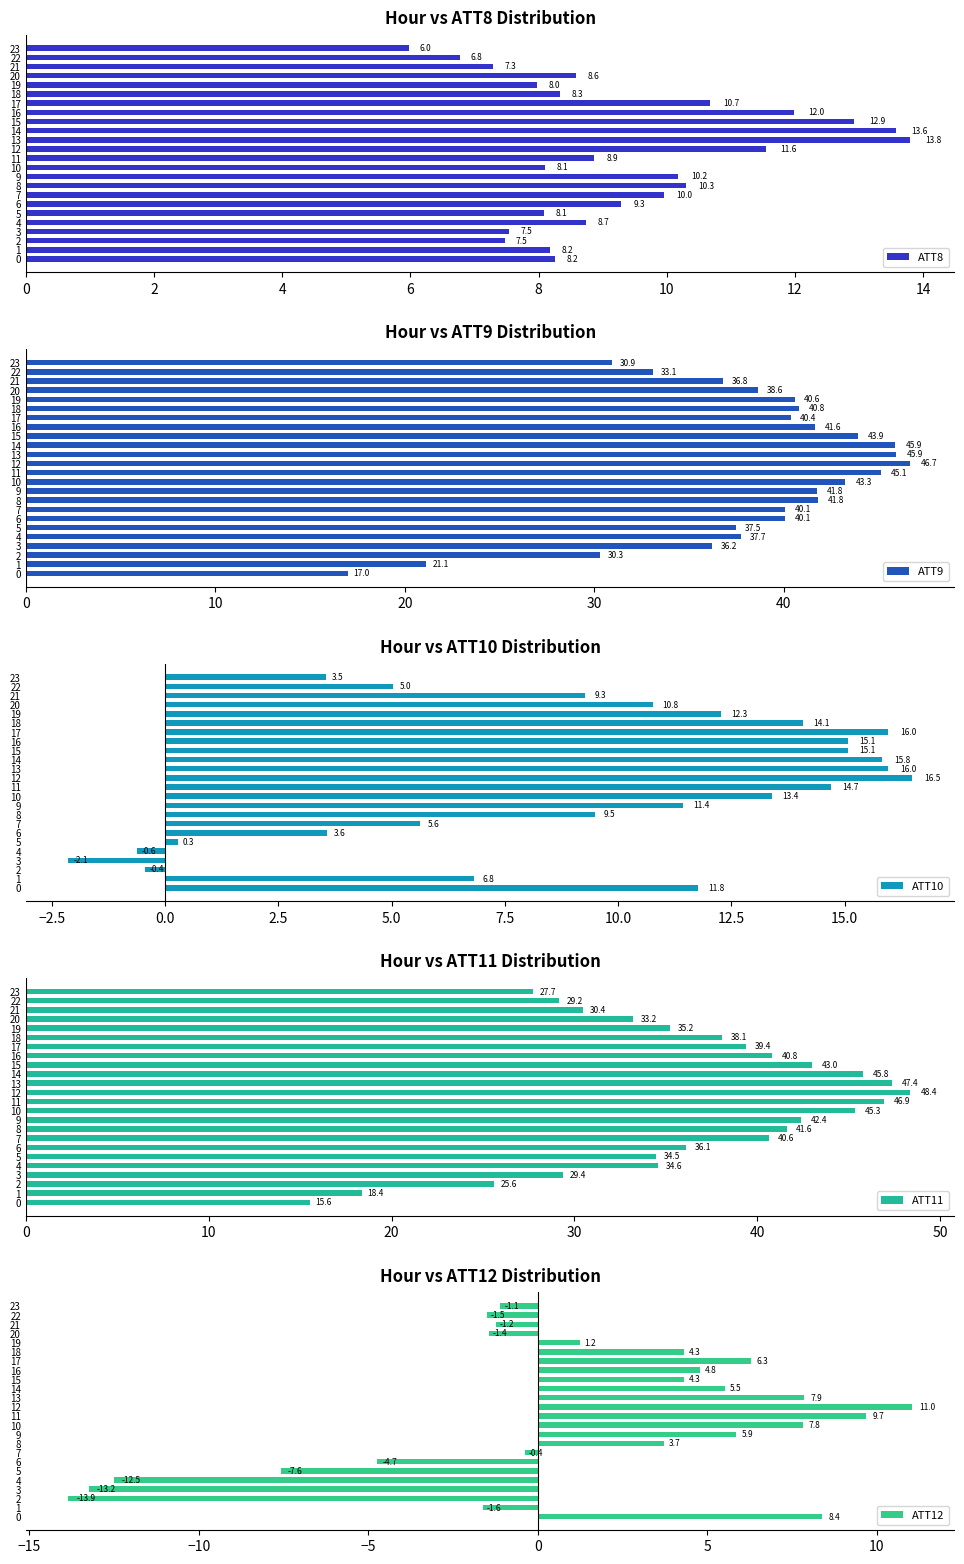

Does the chart contain stacked bars?

No